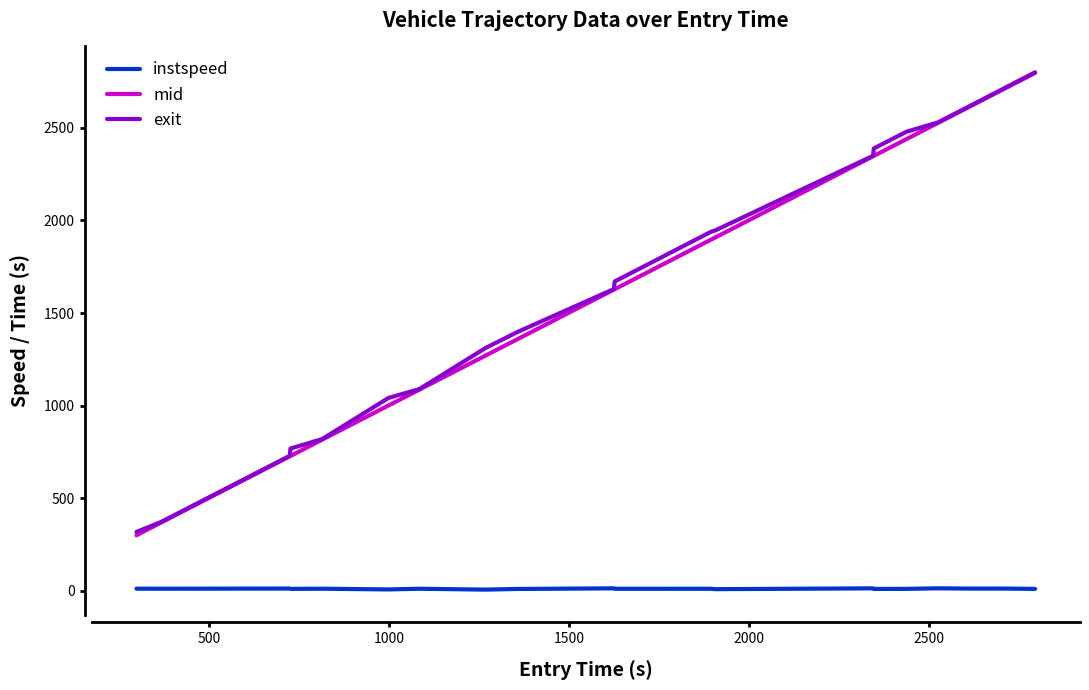

Does the chart display data point markers on the line(s)?

No